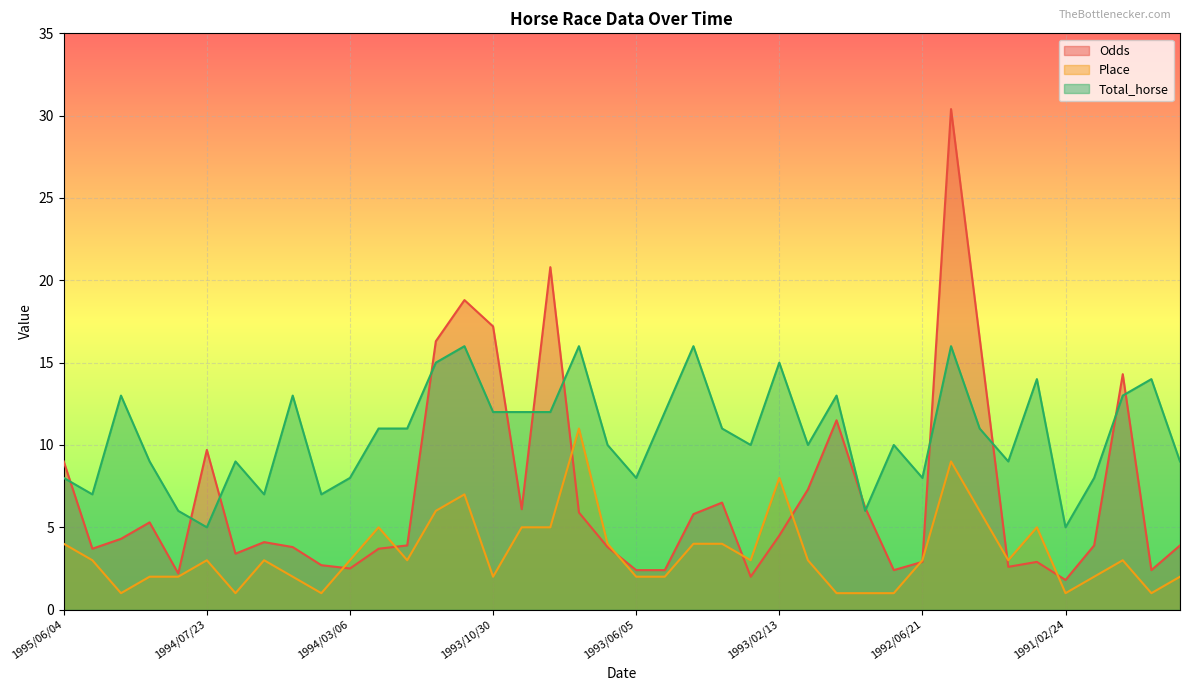

Between which two adjacent categories do Place and Odds first intersect?

1994/03/19 and 1994/03/06